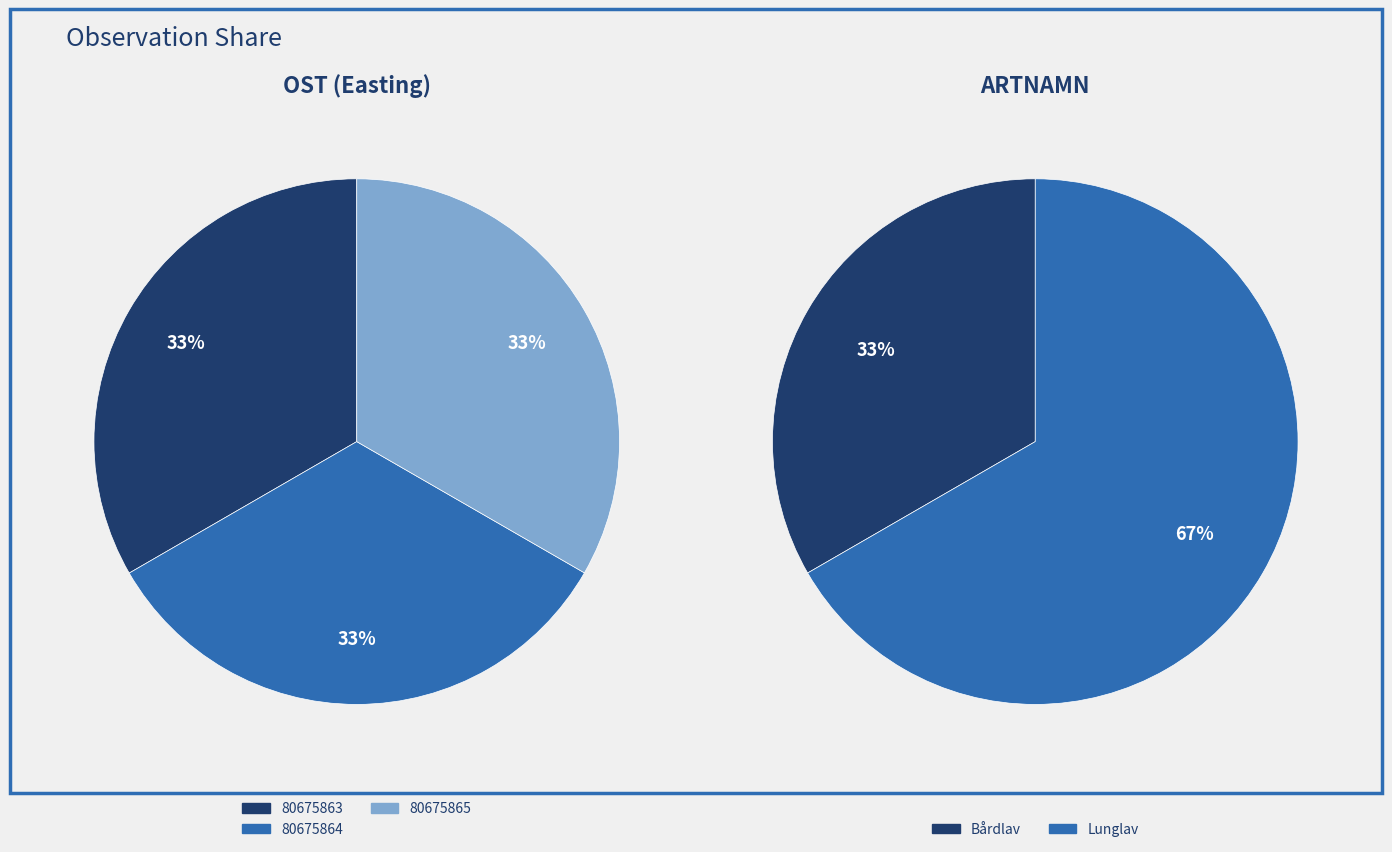

The 80675863 slice represents 33% of the pie. True or false?

True